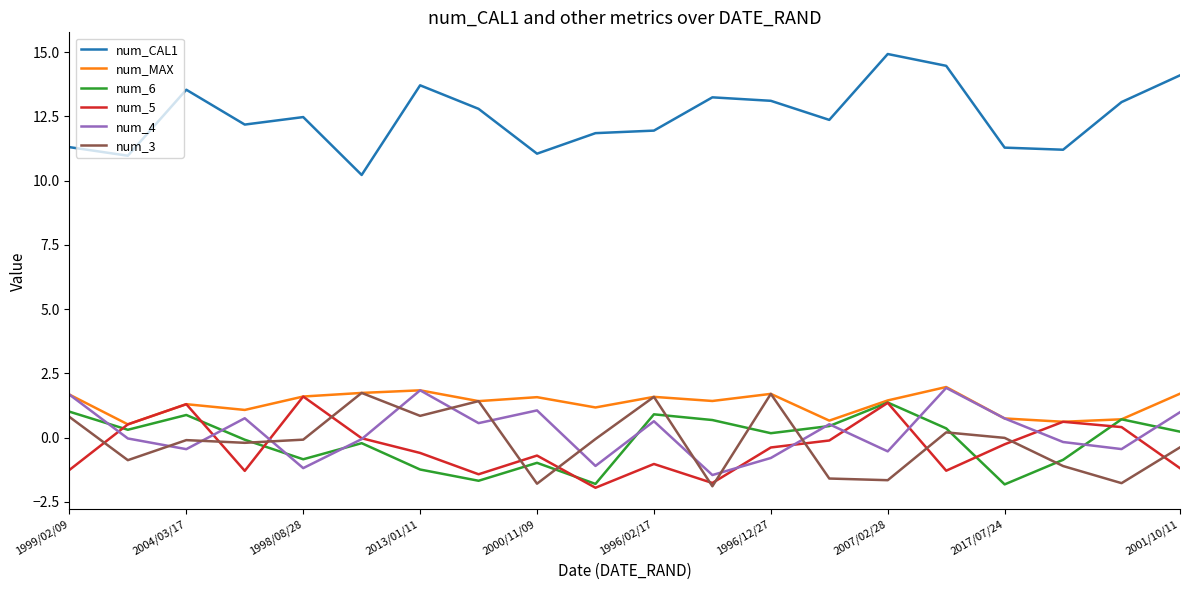

In num_MAX, how many points are higher than both neighbors (excluding endpoints)?

6